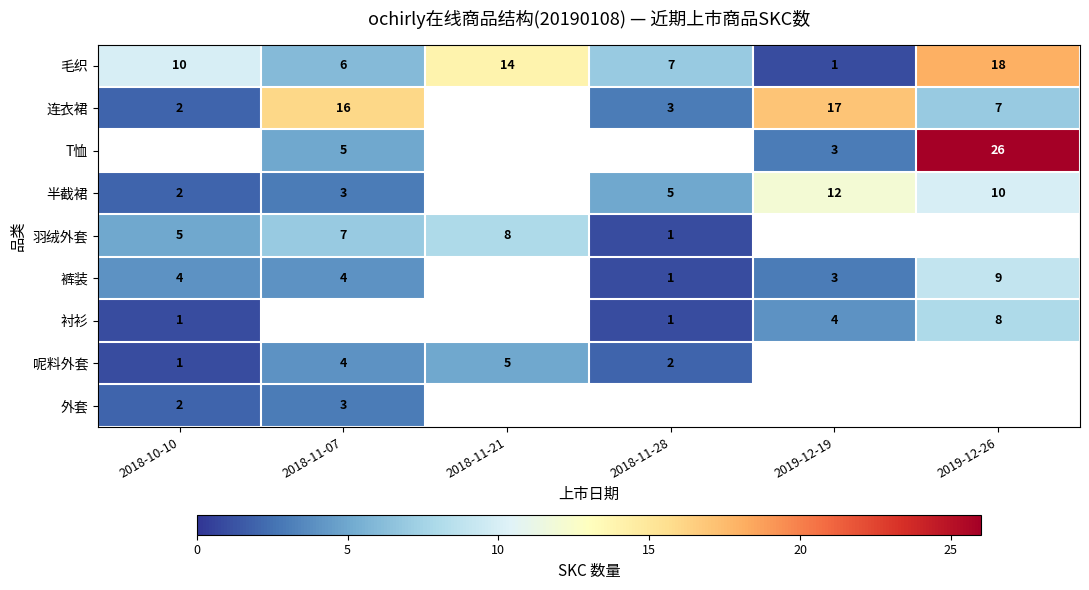

Is the value of 半截裙 at 2018-11-28 greater than the value of 毛织 at 2018-11-21?

No